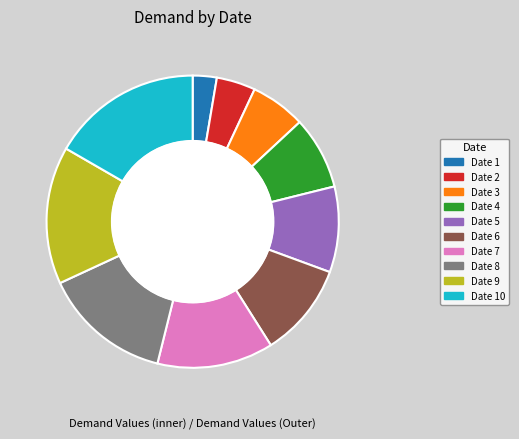

What is the smallest slice in the pie chart?

1